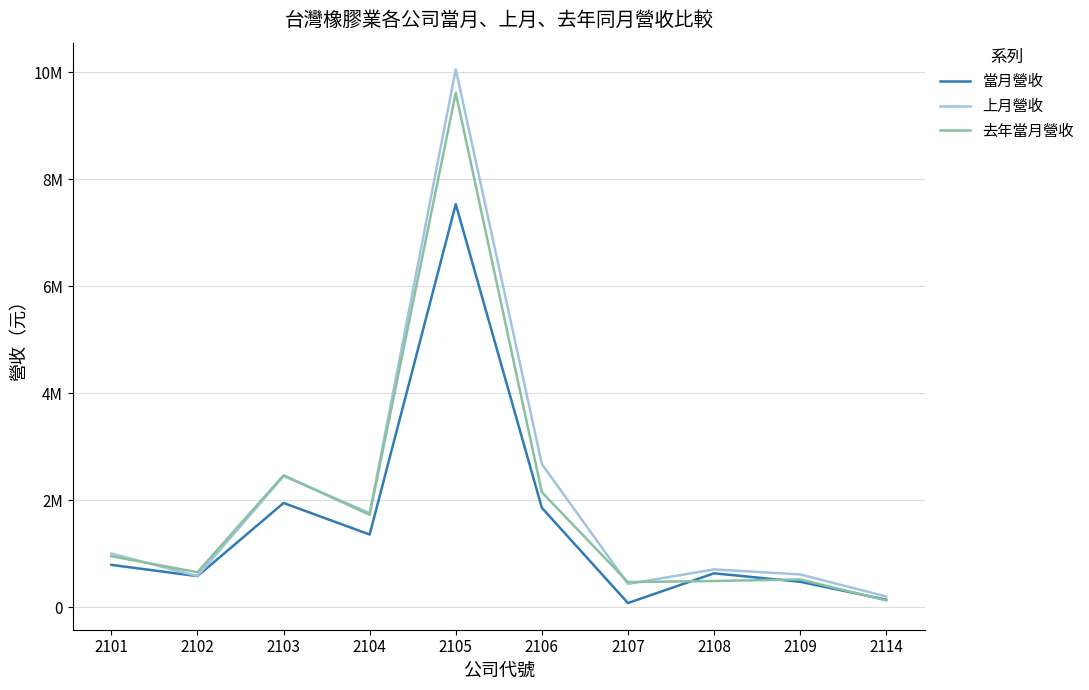

After their last crossing, which series has the higher values: 上月營收 or 去年當月營收?

上月營收